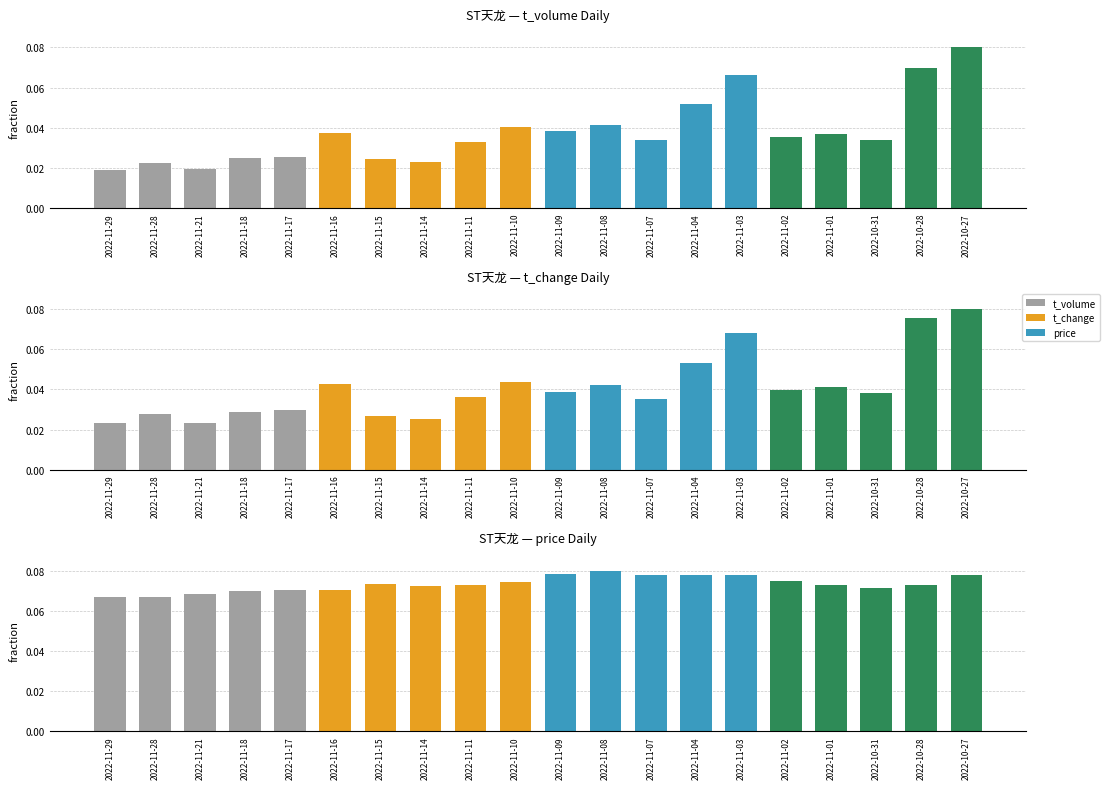

Reading left to right, what are all the values shown in this chart?

t_volume: 2022-11-29=0.0	2022-11-28=0.0	2022-11-21=0.0	2022-11-18=0.0	2022-11-17=0.0	2022-11-16=0.0	2022-11-15=0.0	2022-11-14=0.0	2022-11-11=0.0	2022-11-10=0.0	2022-11-09=0.0	2022-11-08=0.0	2022-11-07=0.0	2022-11-04=0.1	2022-11-03=0.1	2022-11-02=0.0	2022-11-01=0.0	2022-10-31=0.0	2022-10-28=0.1	2022-10-27=0.1
t_change: 2022-11-29=0.0	2022-11-28=0.0	2022-11-21=0.0	2022-11-18=0.0	2022-11-17=0.0	2022-11-16=0.0	2022-11-15=0.0	2022-11-14=0.0	2022-11-11=0.0	2022-11-10=0.0	2022-11-09=0.0	2022-11-08=0.0	2022-11-07=0.0	2022-11-04=0.1	2022-11-03=0.1	2022-11-02=0.0	2022-11-01=0.0	2022-10-31=0.0	2022-10-28=0.1	2022-10-27=0.1
price: 2022-11-29=0.1	2022-11-28=0.1	2022-11-21=0.1	2022-11-18=0.1	2022-11-17=0.1	2022-11-16=0.1	2022-11-15=0.1	2022-11-14=0.1	2022-11-11=0.1	2022-11-10=0.1	2022-11-09=0.1	2022-11-08=0.1	2022-11-07=0.1	2022-11-04=0.1	2022-11-03=0.1	2022-11-02=0.1	2022-11-01=0.1	2022-10-31=0.1	2022-10-28=0.1	2022-10-27=0.1